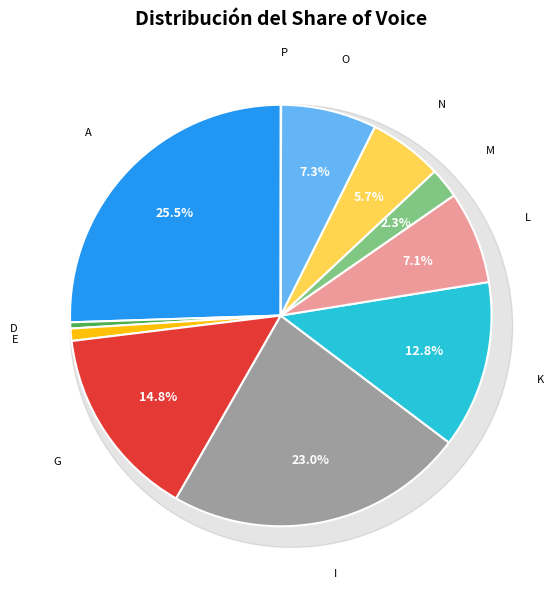

What is the total percentage of G and E?

15.7%